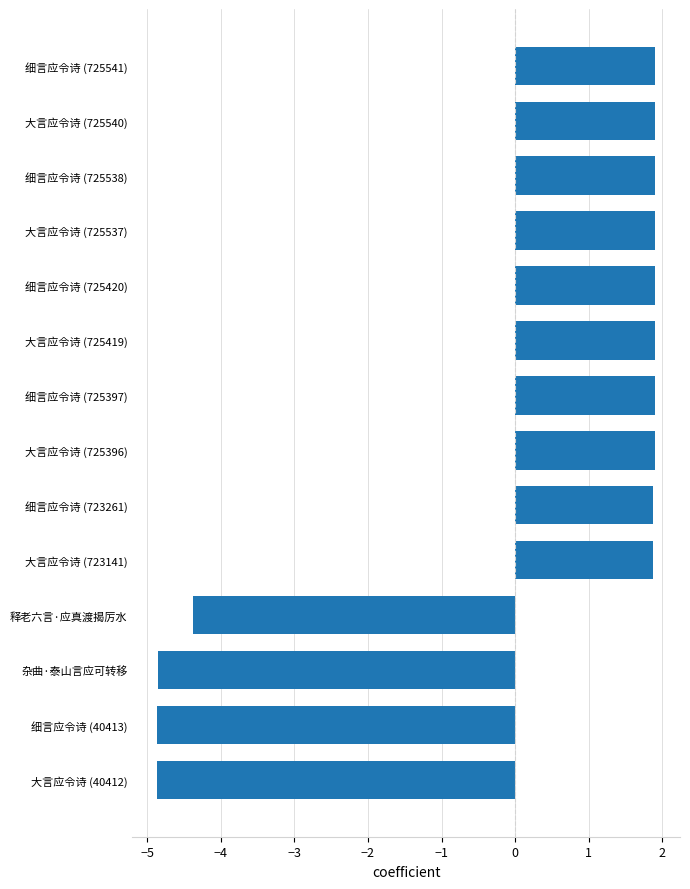

What is the difference between the maximum and minimum values?

6.8